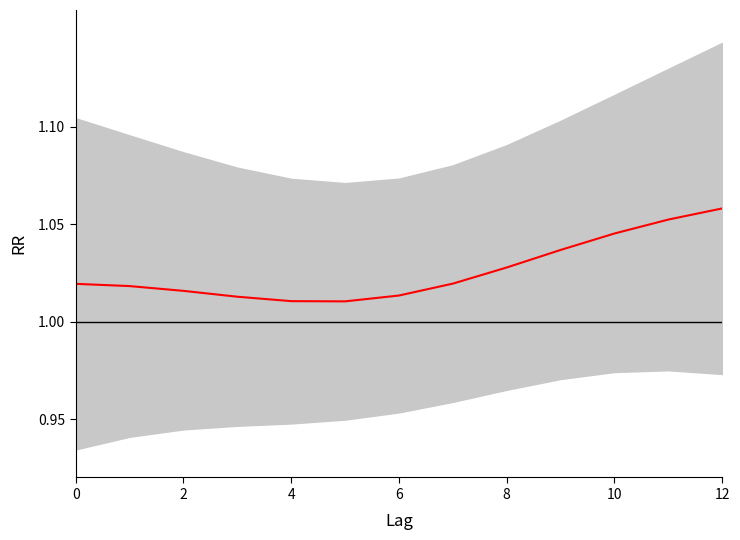

What is the label of the 3rd point from the left?

2